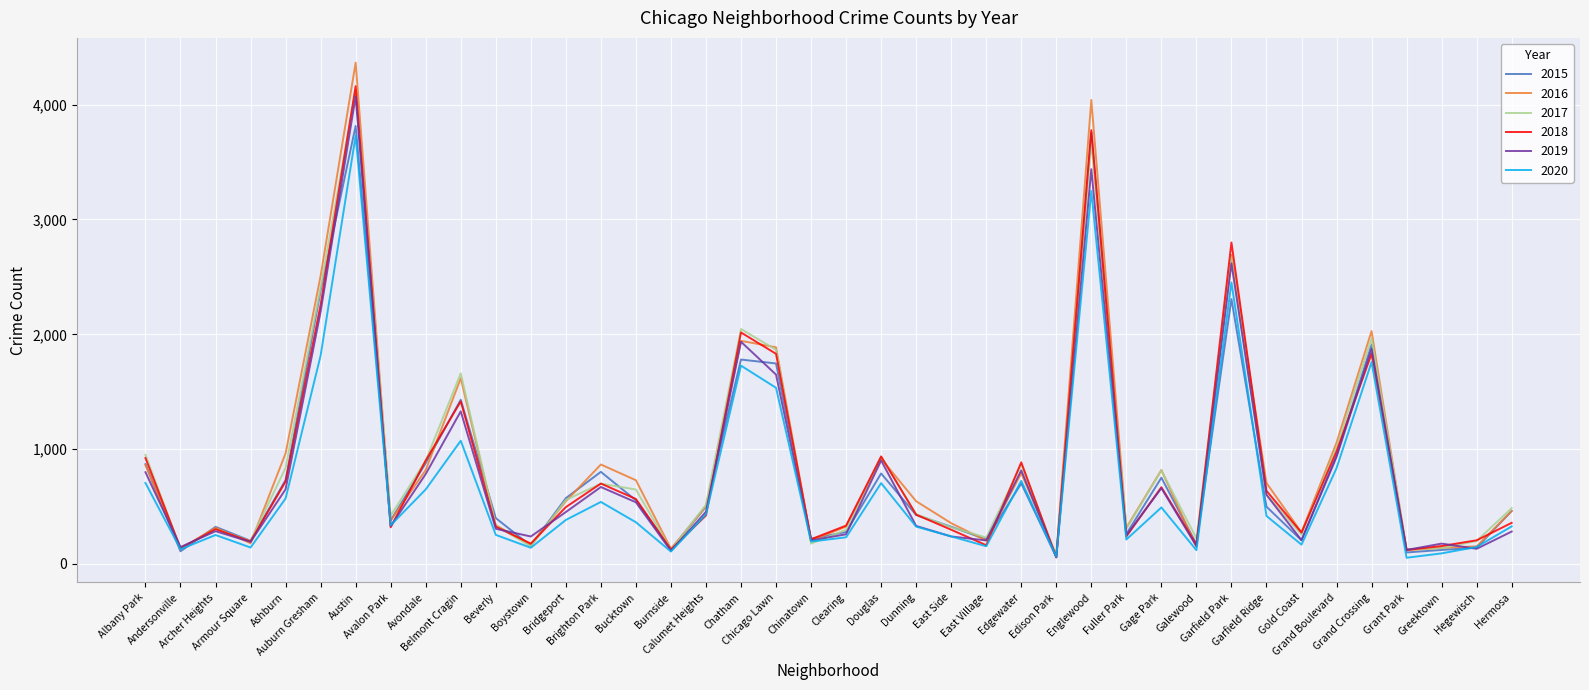

Which series has the largest range (max minus min)?

2016